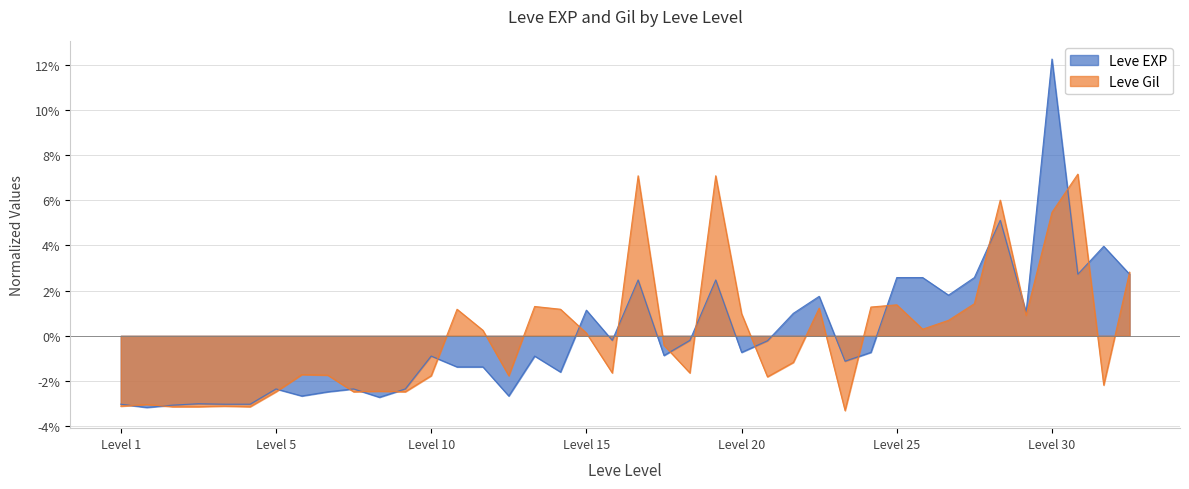

Reading left to right, extract all data points from this chart.

Leve EXP: -3.0	-3.2	-3.1	-3.0	-3.0	-3.0	-2.4	-2.7	-2.5	-2.4	-2.7	-2.4	-0.9	-1.4	-1.4	-2.7	-0.9	-1.6	1.1	-0.2	2.5	-0.9	-0.2	2.5	-0.7	-0.2	1.0	1.7	-1.1	-0.7	2.6	2.6	1.8	2.6	5.1	1.0	12.2	2.7	4.0	2.7
Leve Gil: -3.1	-3.0	-3.1	-3.1	-3.1	-3.1	-2.5	-1.7	-1.7	-2.5	-2.5	-2.5	-1.8	1.2	0.2	-1.8	1.3	1.2	0.1	-1.6	7.1	-0.4	-1.6	7.1	1.0	-1.8	-1.2	1.2	-3.3	1.3	1.4	0.3	0.7	1.4	6.0	0.9	5.5	7.2	-2.2	2.8